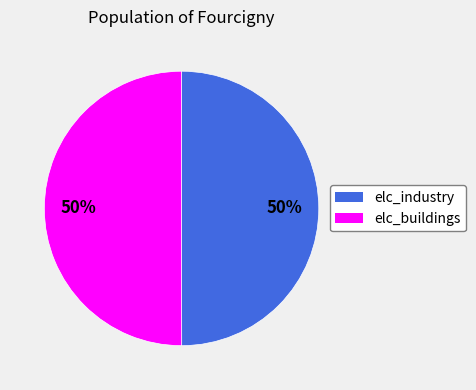

The elc_buildings slice represents 50% of the pie. True or false?

True